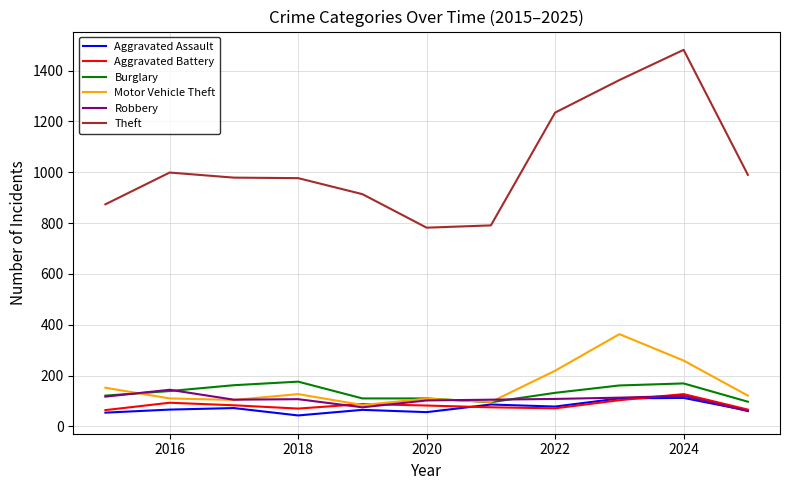

Does the chart have visible grid lines?

Yes